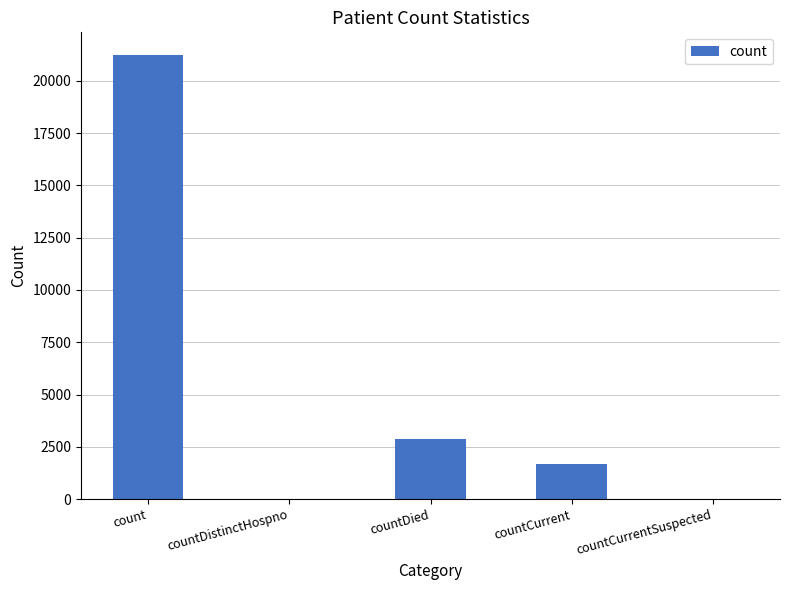

Where is the data nearest to the value 10628?

countDied